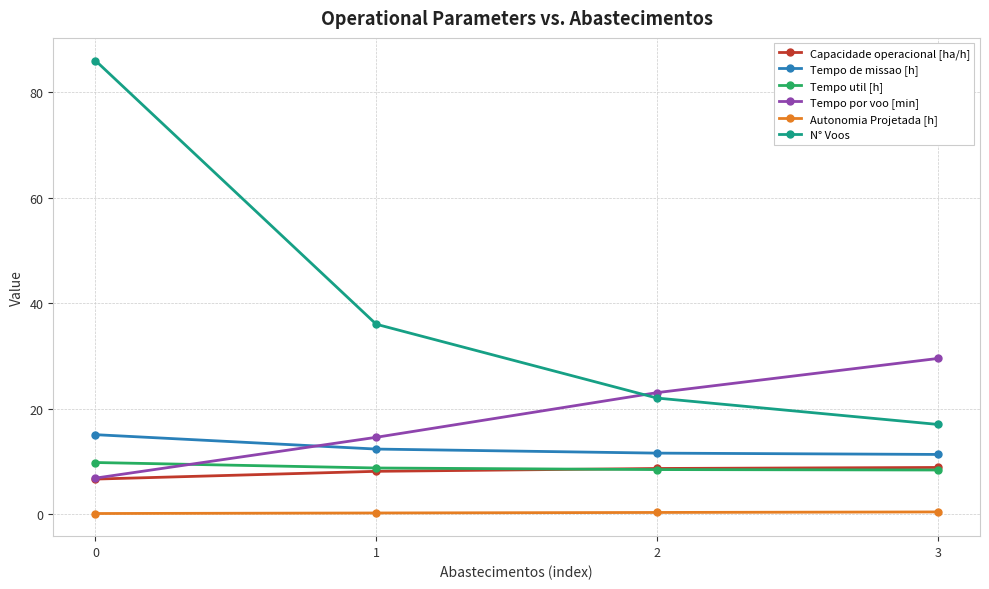

Which series has the largest range (max minus min)?

N° Voos